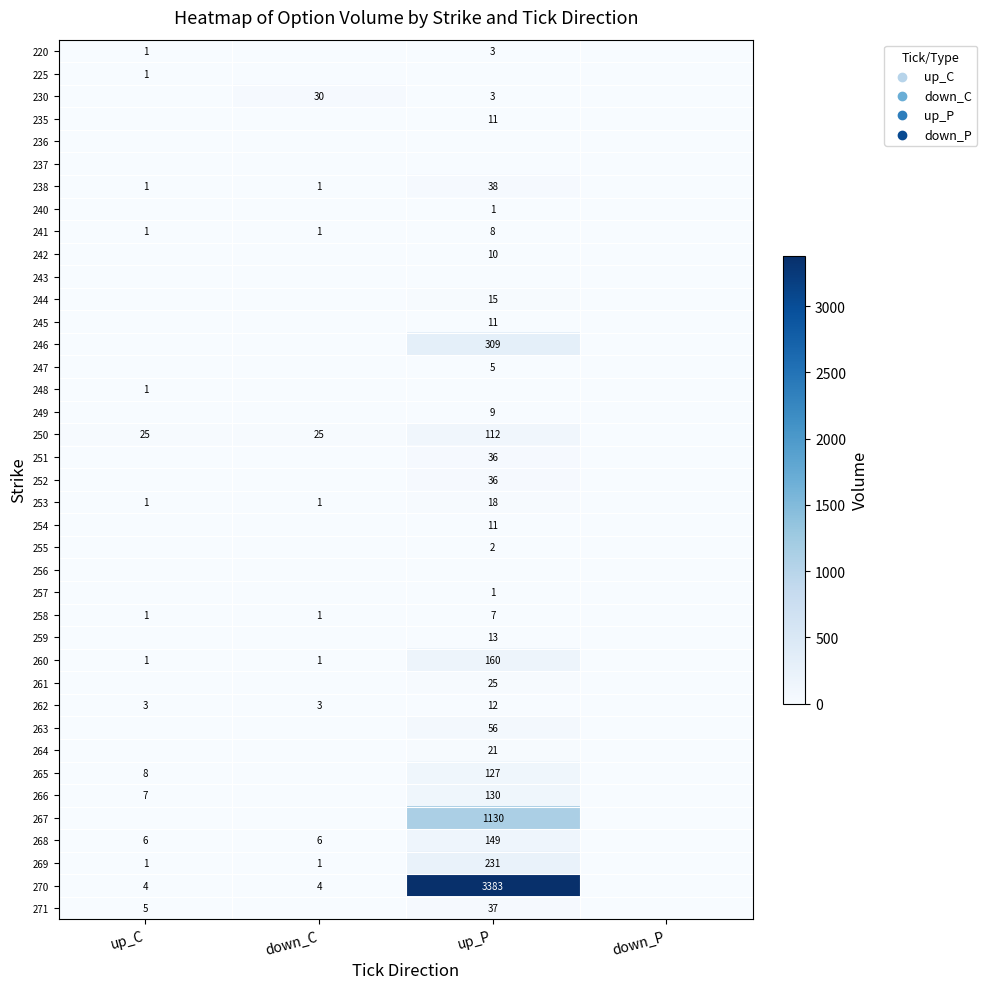

Is it true that 252 equals 36 at up_P?

True